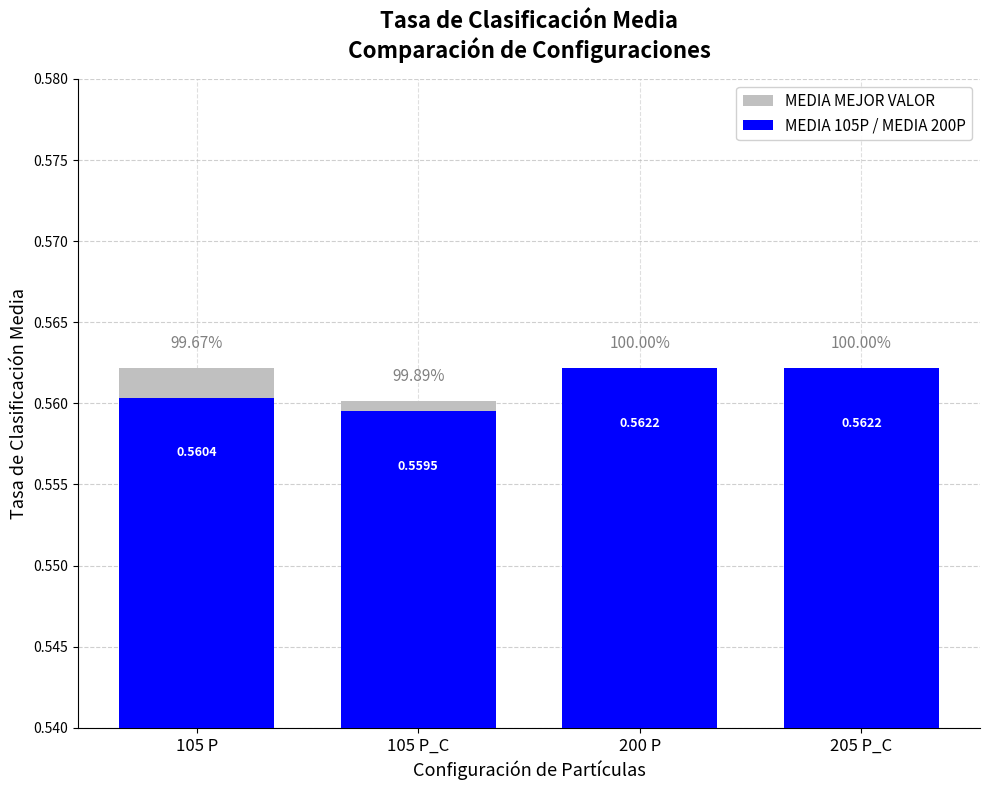

What is the value of the MEDIA 105P / MEDIA 200P bar at the 1st from the left?

0.6